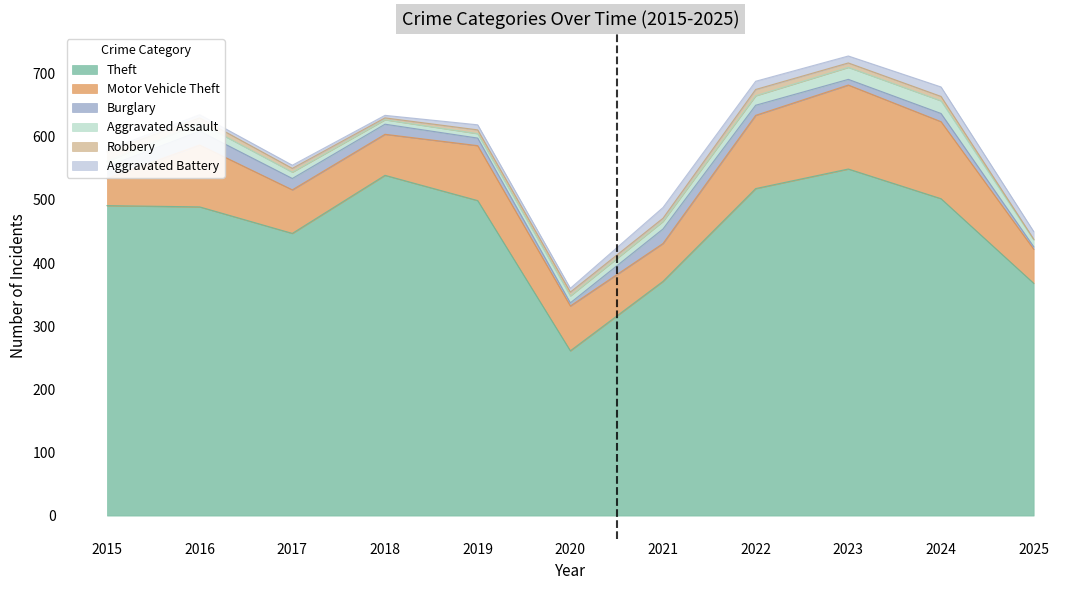

What is the greatest value displayed?

549